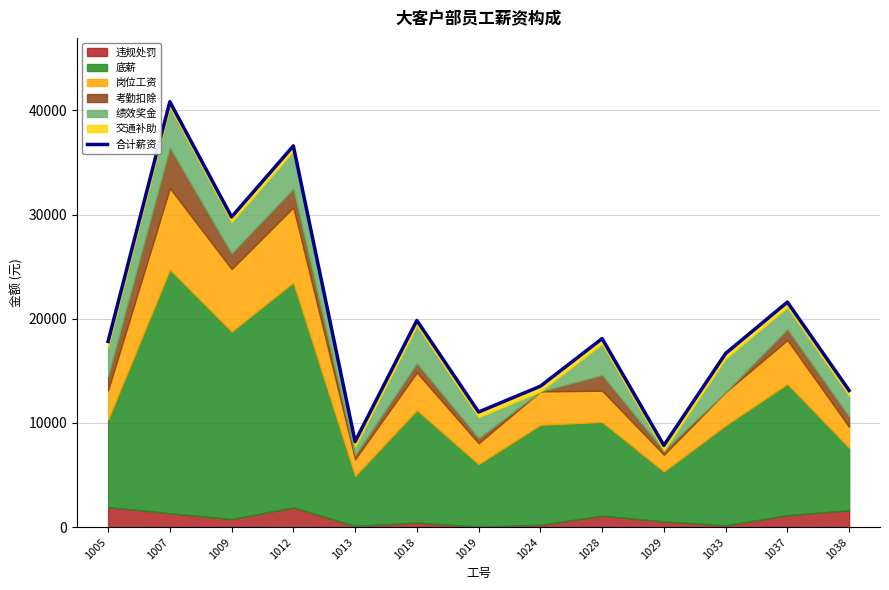

Reading right to left, extract all data points from this chart.

1038=13123	1037=21605	1033=16675	1029=7848	1028=18101	1024=13529	1019=11056	1018=19841	1013=8218	1012=36595	1009=29780	1007=40838	1005=17829